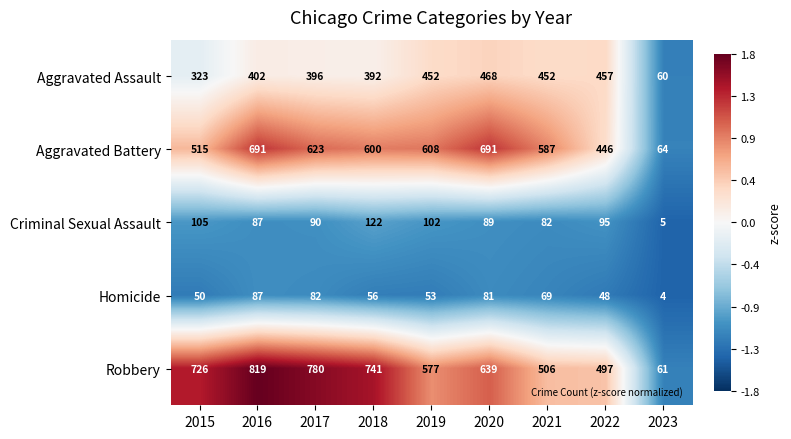

Rank the series by their maximum value, from lowest to highest.

Homicide, Criminal Sexual Assault, Aggravated Assault, Aggravated Battery, Robbery